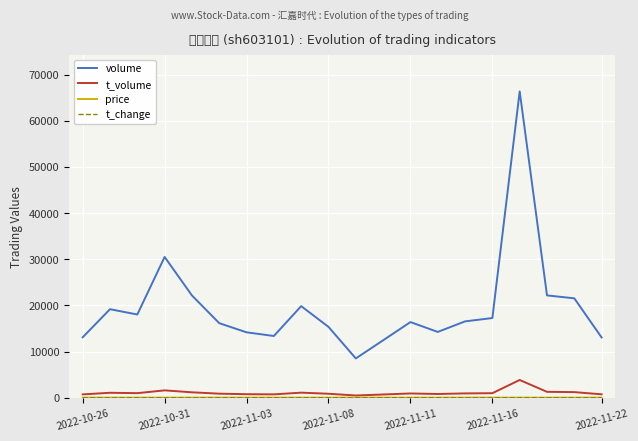

How many lines are shown in the chart?

4